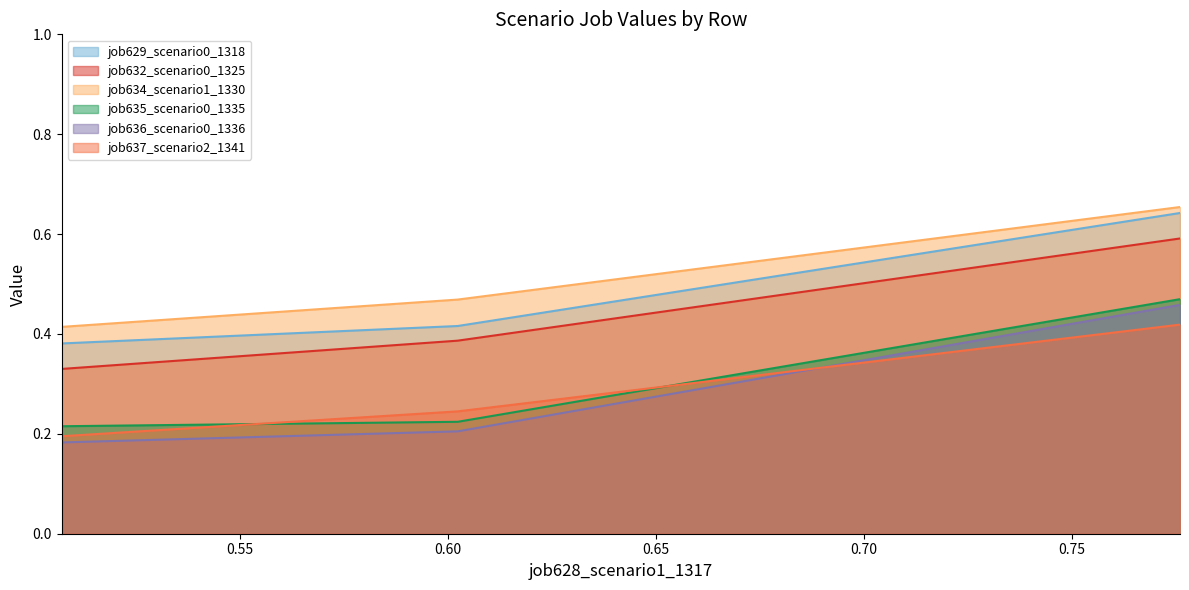

Which label corresponds to the smallest value in the chart?

in27